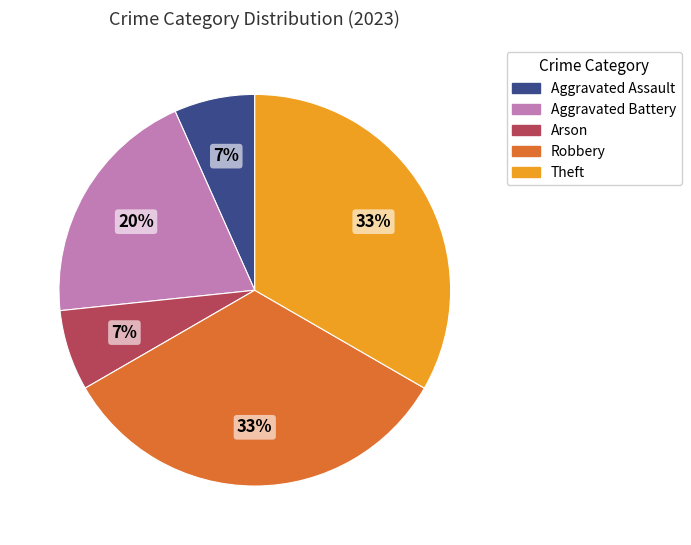

Combined, do Theft and Aggravated Battery account for over 50%?

Yes